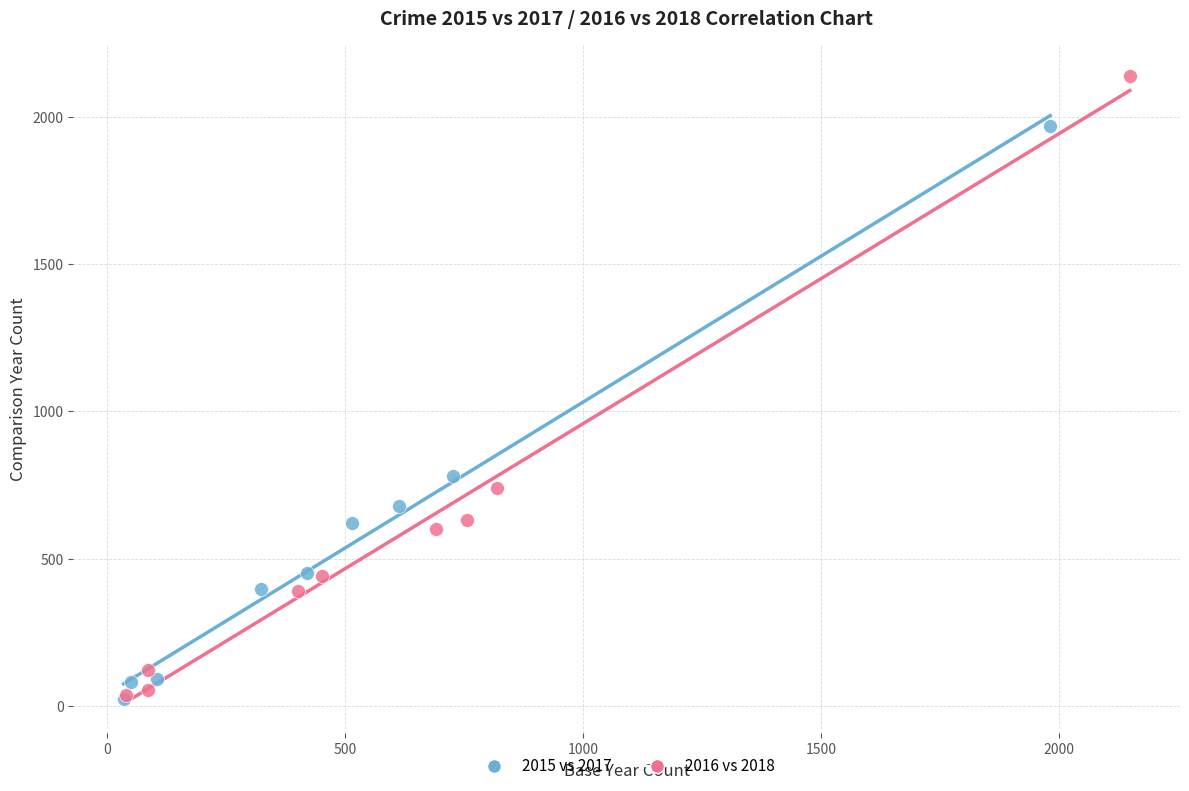

Which series has the widest spread of Y values?

2016 vs 2018